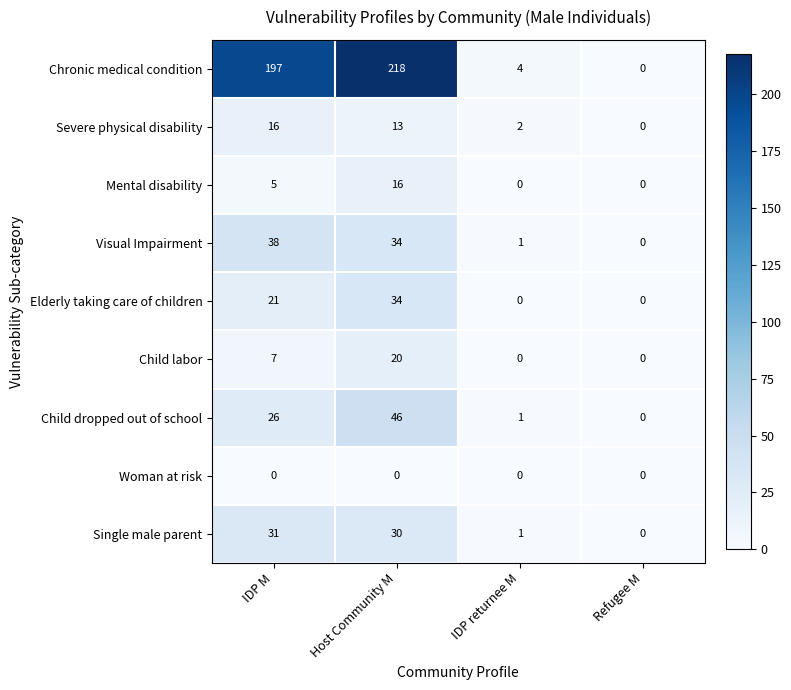

Between Host Community M and Refugee M, which series saw the biggest shift?

Chronic medical condition